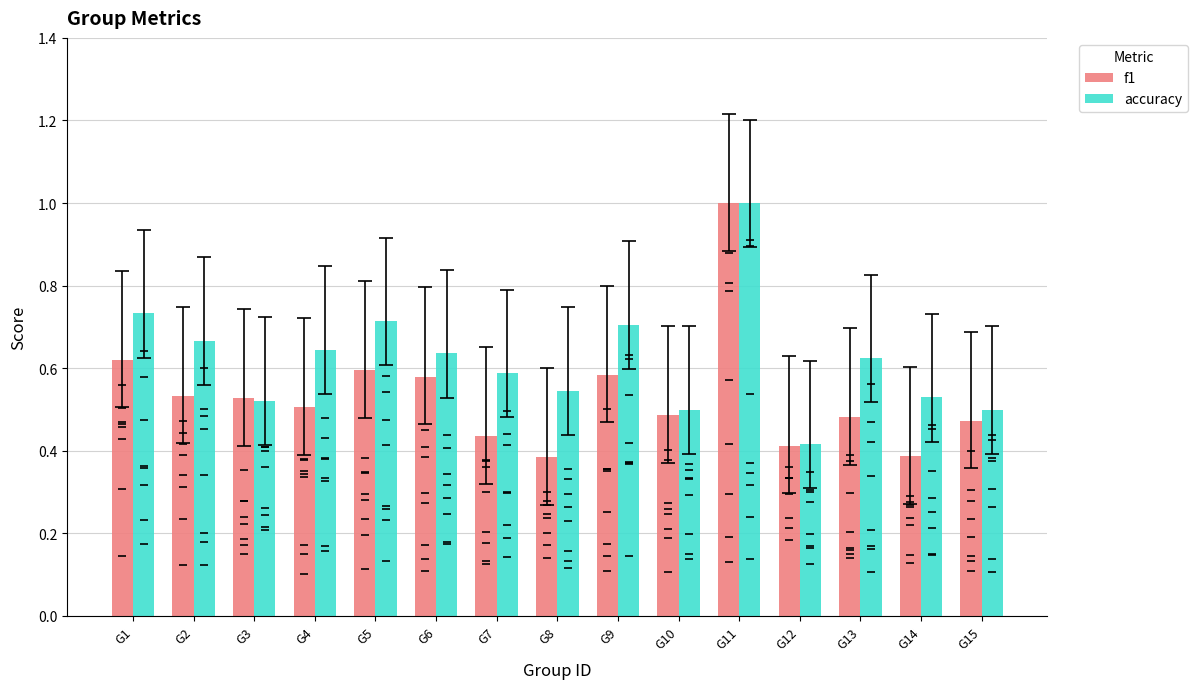

Rank the series by their average value, from lowest to highest.

f1, accuracy